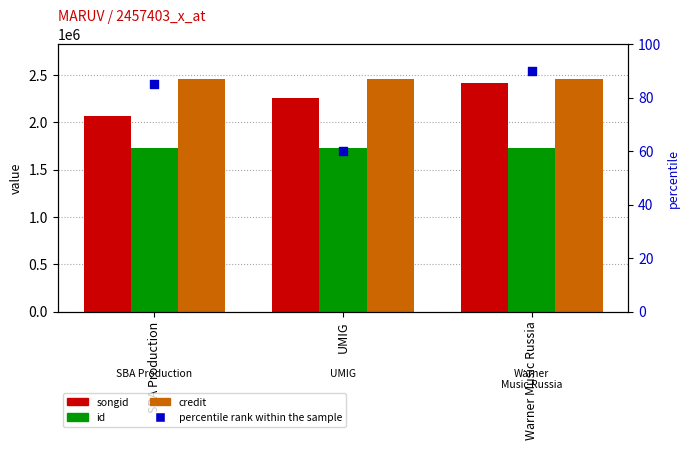

What is the total value across all series at Warner Music Russia?

6603477